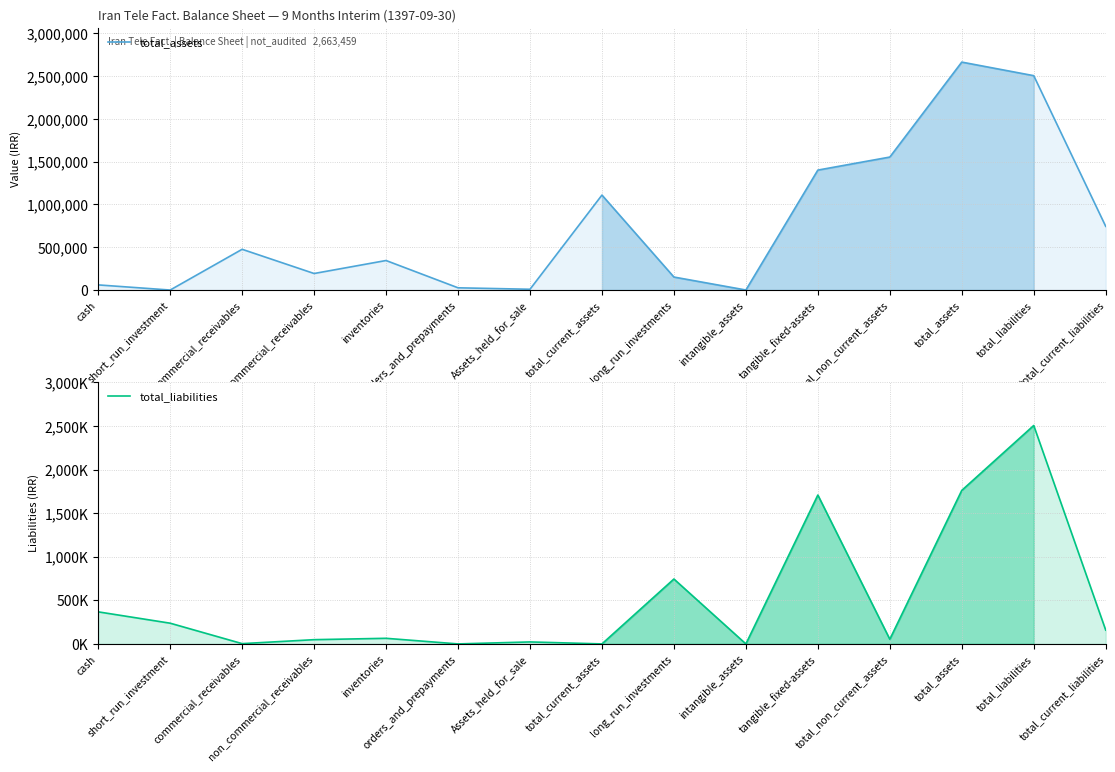

At Assets_held_for_sale, list the series in order from largest to smallest.

total_liabilities, total_assets